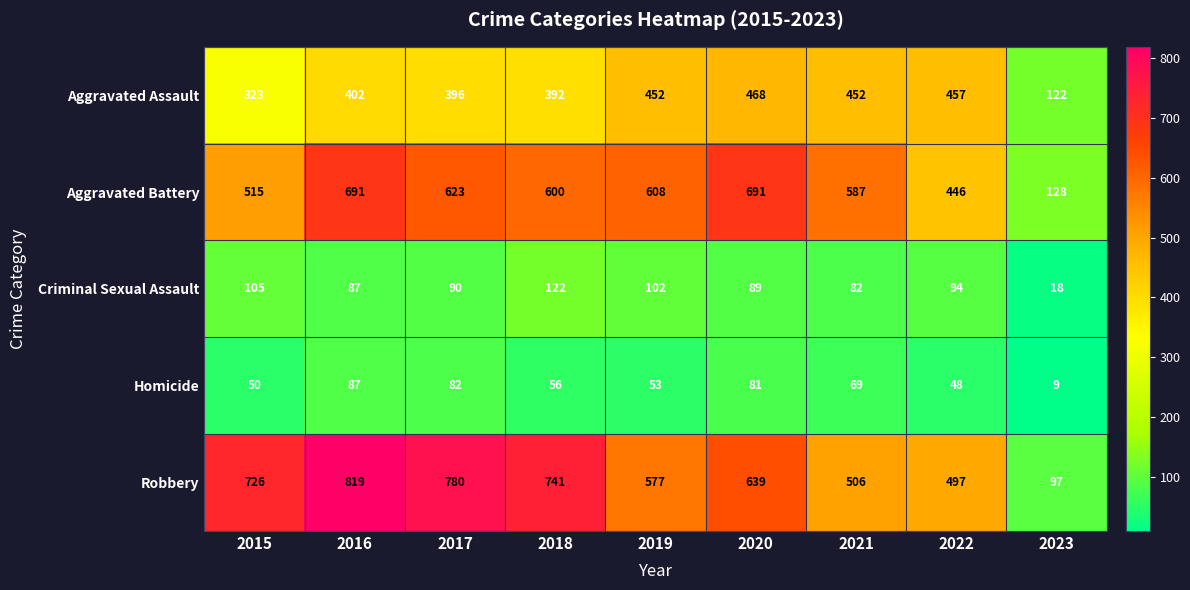

What is the difference between the maximum and minimum values in the Robbery series?

722